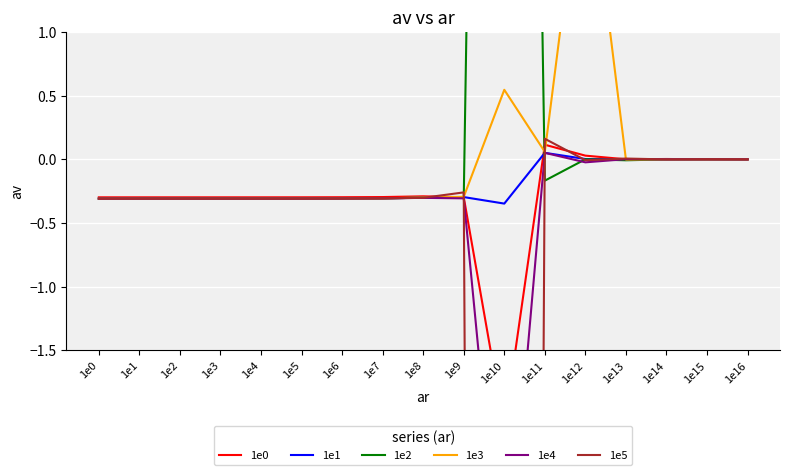

Rank the categories by 1e4 value from highest to lowest.

1e11, 1e13, 1e14, 1e15, 1e16, 1e12, 1e8, 1e9, 1e7, 1e6, 1e5, 1e4, 1e3, 1e2, 1e1, 1e0, 1e10